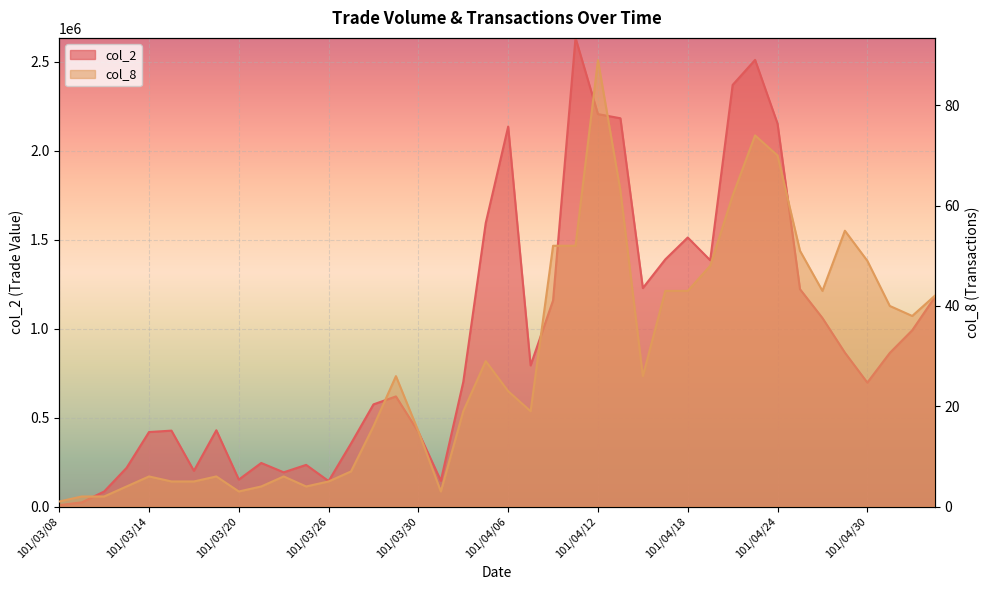

What is the minimum value shown in the chart?

1